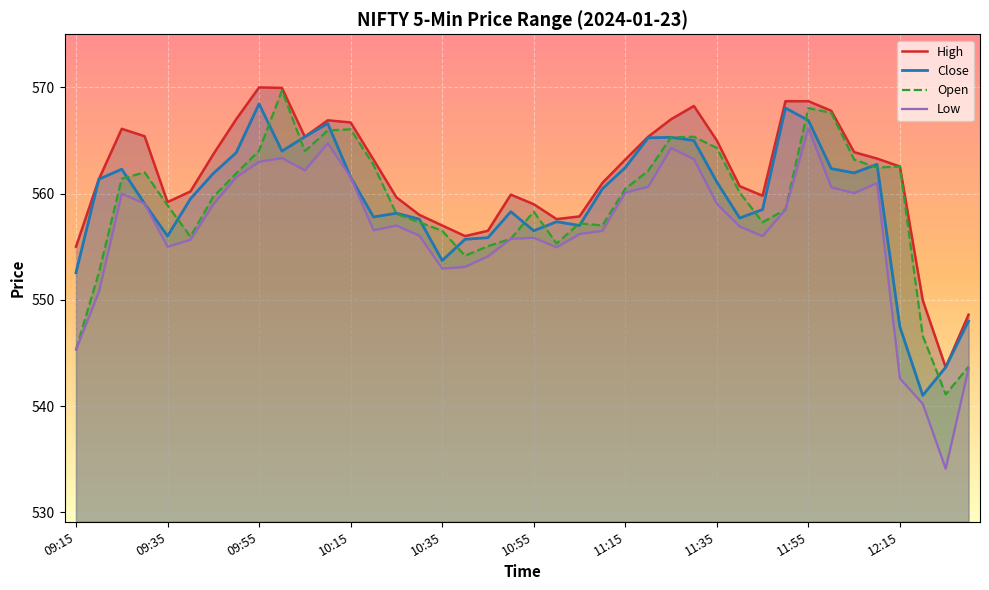

True or false: Close and Low intersect in this chart.

False